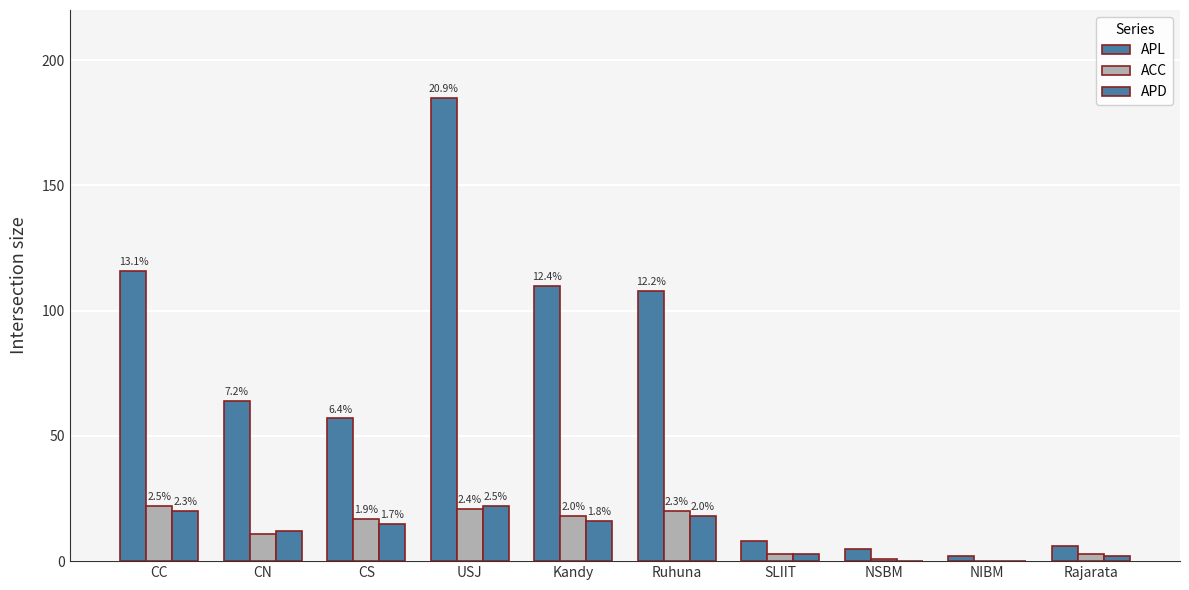

What is the value of the APL bar at the 8th from the left?

5